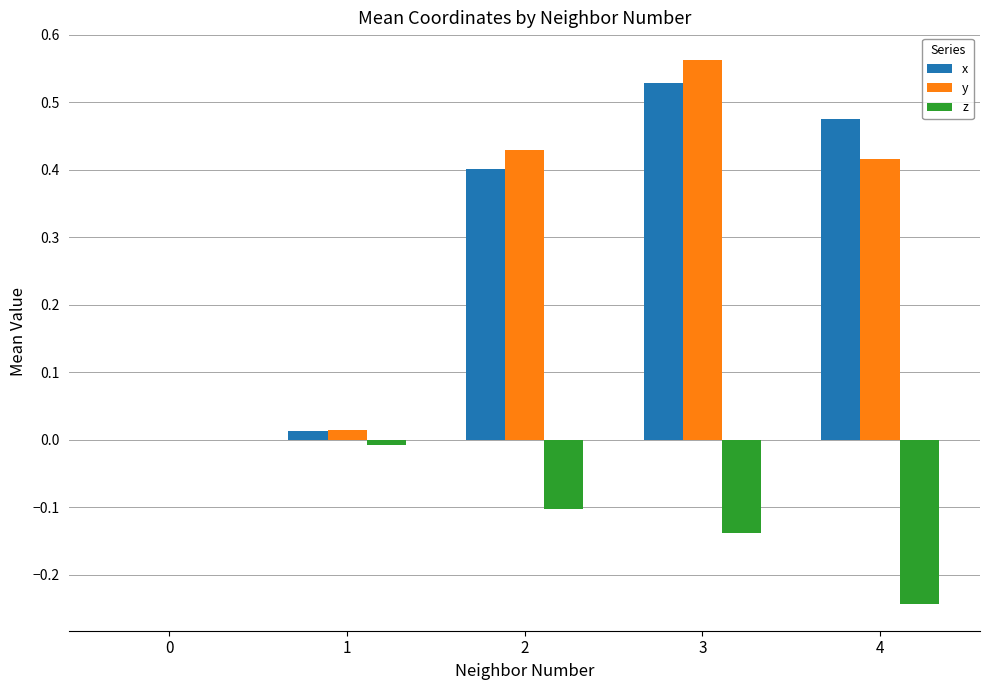

The value of y at 4 is 0.4. True or false?

True